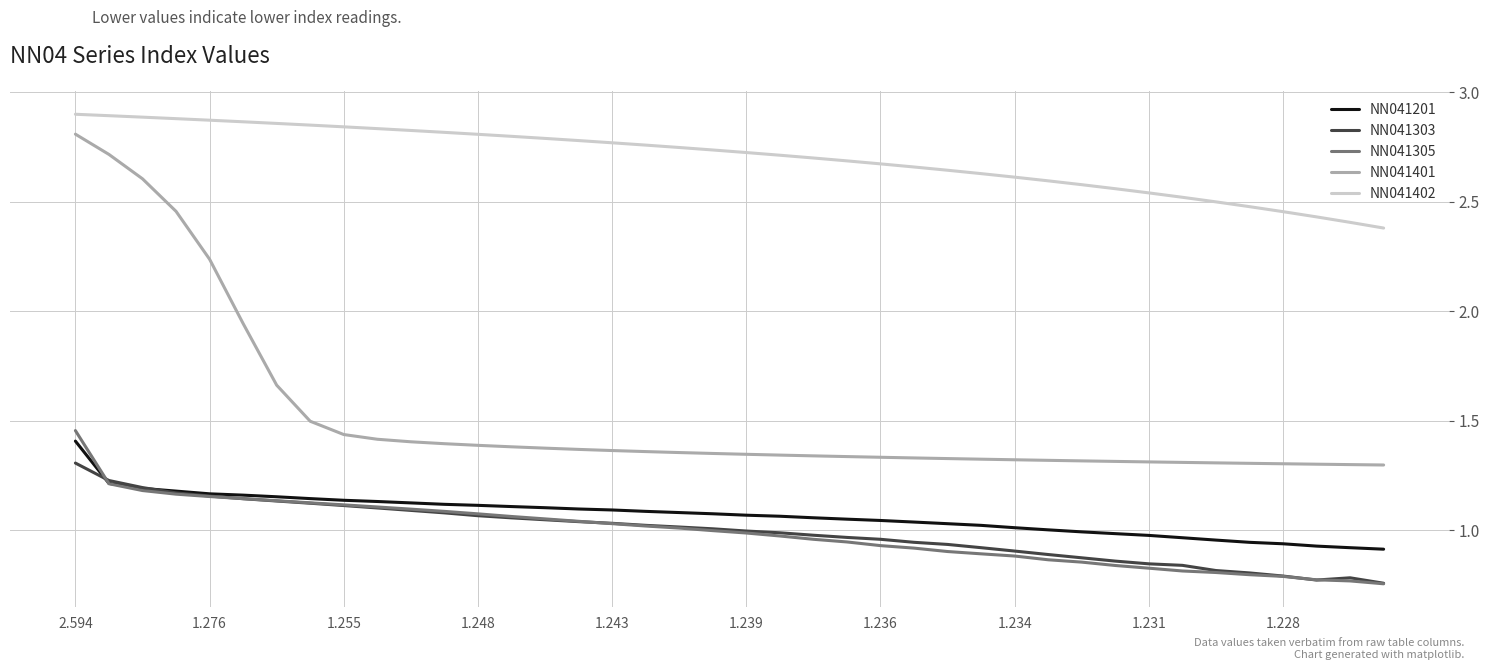

Which series has the widest spread of values?

NN041401